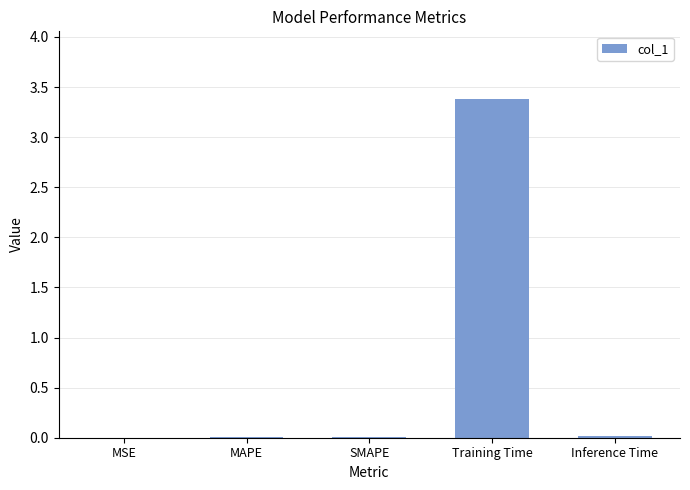

What is the average value?

0.7